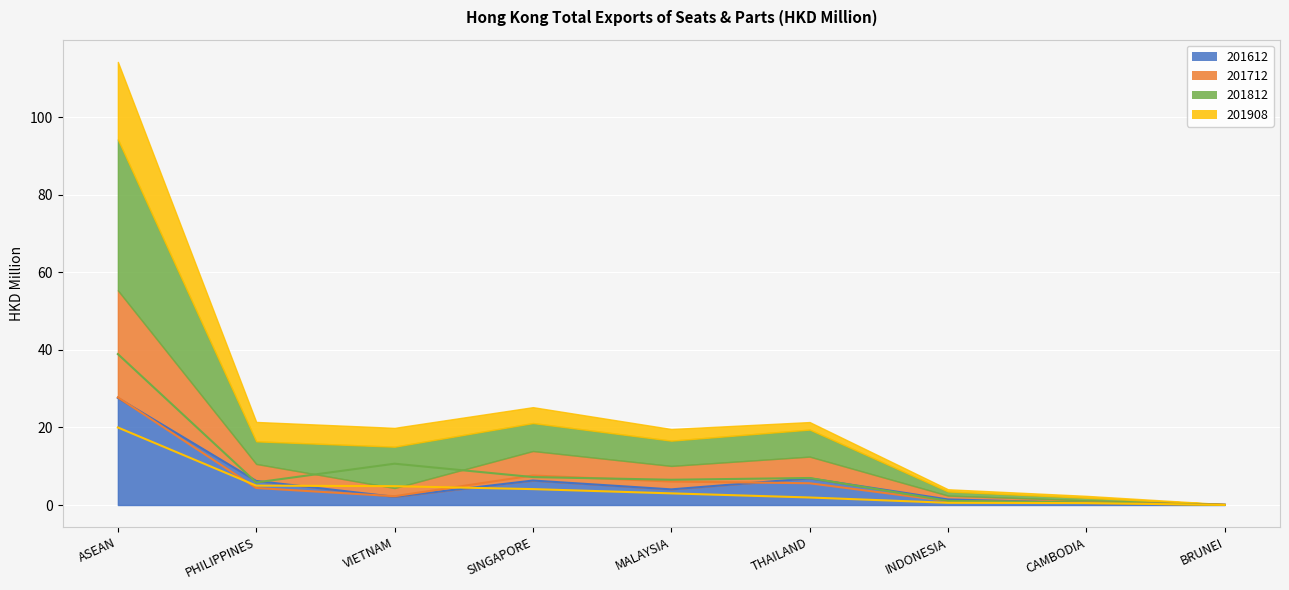

What position from the left is ASEAN?

1